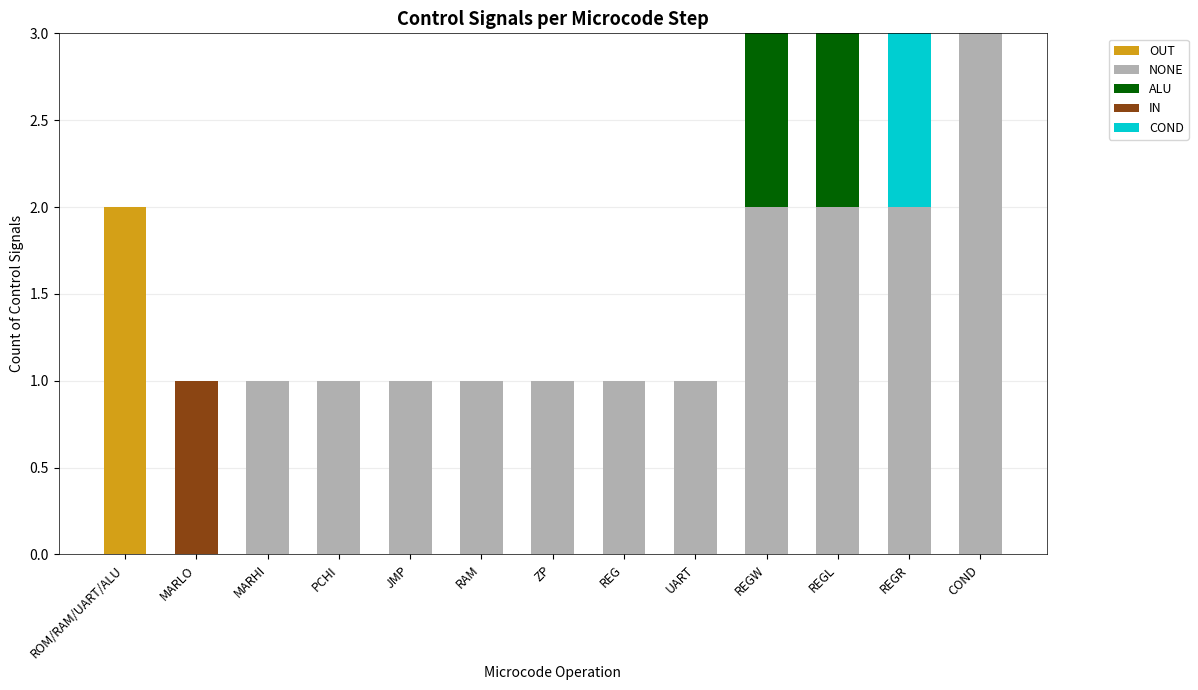

The value of ALU at JMP is 0. True or false?

True